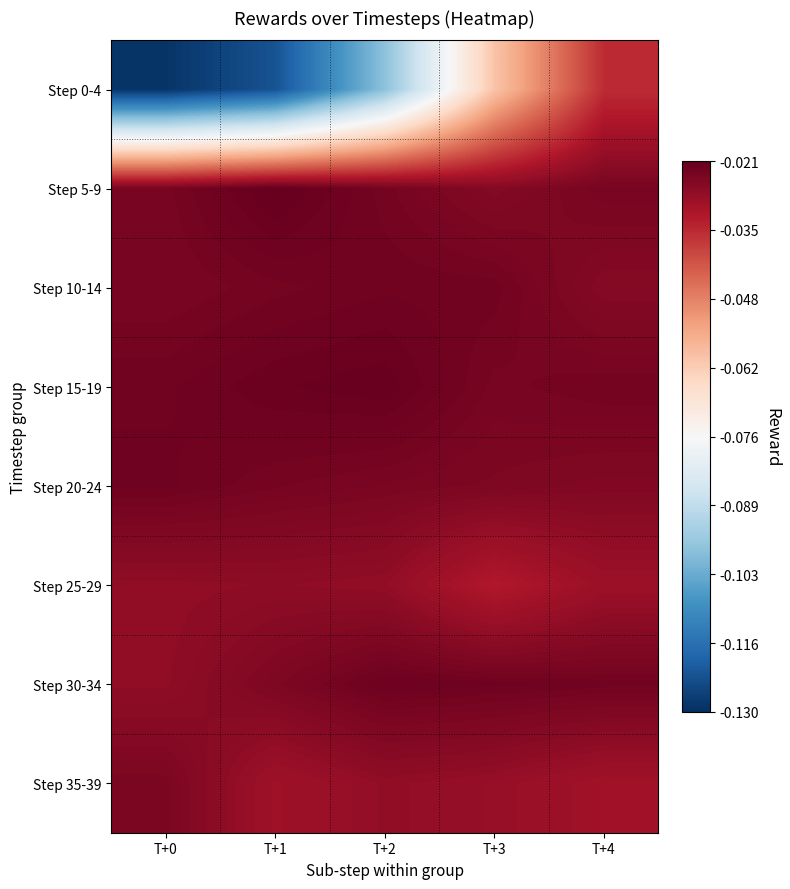

Reading right to left, extract all data points from this chart.

Step 0-4: T+4=-0.0	T+3=-0.1	T+2=-0.1	T+1=-0.1	T+0=-0.1
Step 5-9: T+4=-0.0	T+3=-0.0	T+2=-0.0	T+1=-0.0	T+0=-0.0
Step 10-14: T+4=-0.0	T+3=-0.0	T+2=-0.0	T+1=-0.0	T+0=-0.0
Step 15-19: T+4=-0.0	T+3=-0.0	T+2=-0.0	T+1=-0.0	T+0=-0.0
Step 20-24: T+4=-0.0	T+3=-0.0	T+2=-0.0	T+1=-0.0	T+0=-0.0
Step 25-29: T+4=-0.0	T+3=-0.0	T+2=-0.0	T+1=-0.0	T+0=-0.0
Step 30-34: T+4=-0.0	T+3=-0.0	T+2=-0.0	T+1=-0.0	T+0=-0.0
Step 35-39: T+4=-0.0	T+3=-0.0	T+2=-0.0	T+1=-0.0	T+0=-0.0